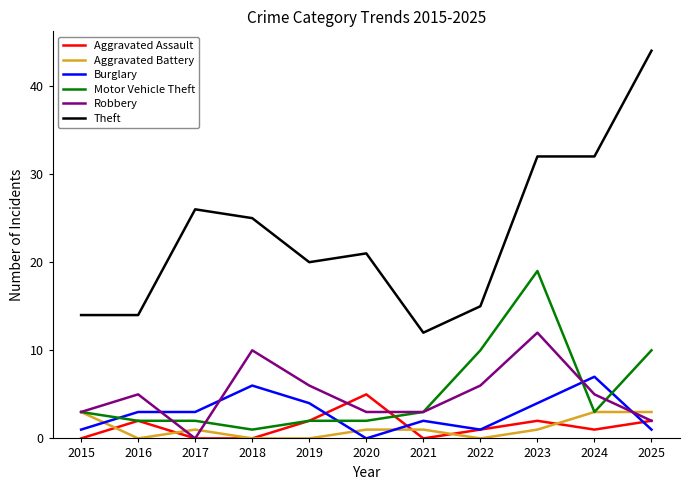

What is the total value across all series at 2016?

26